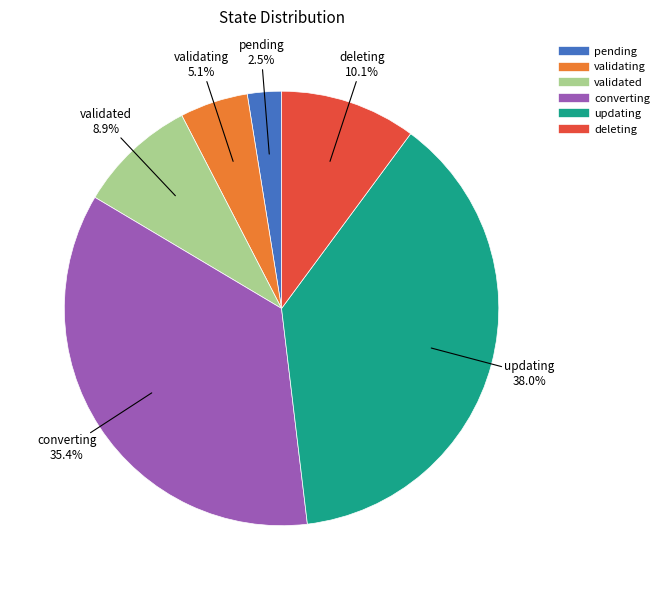

Is there any slice that represents more than half of the pie?

No